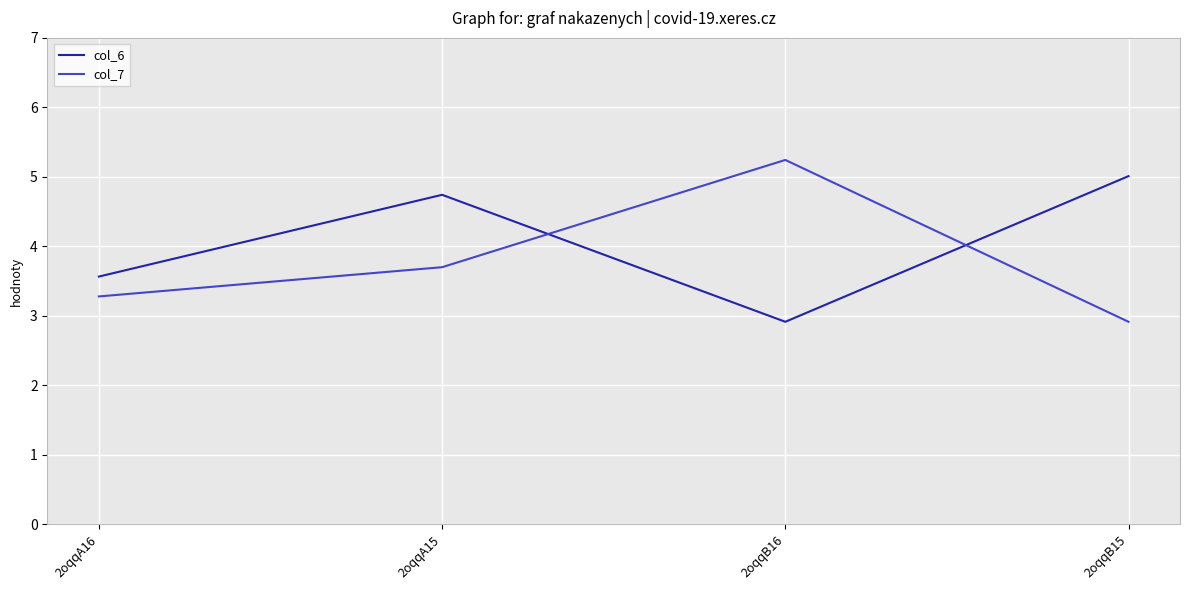

Is it true that col_7 equals 3.3 at 2oqqA16?

True